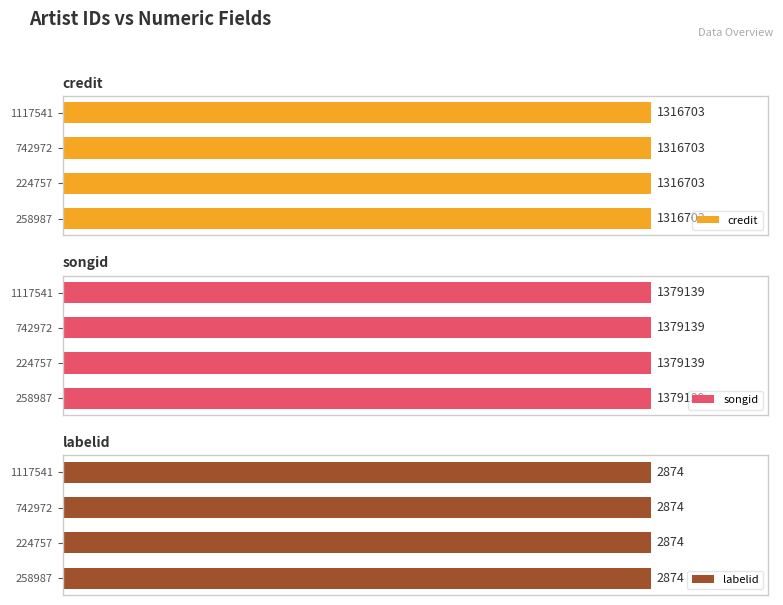

Which series has the largest total across all categories?

songid